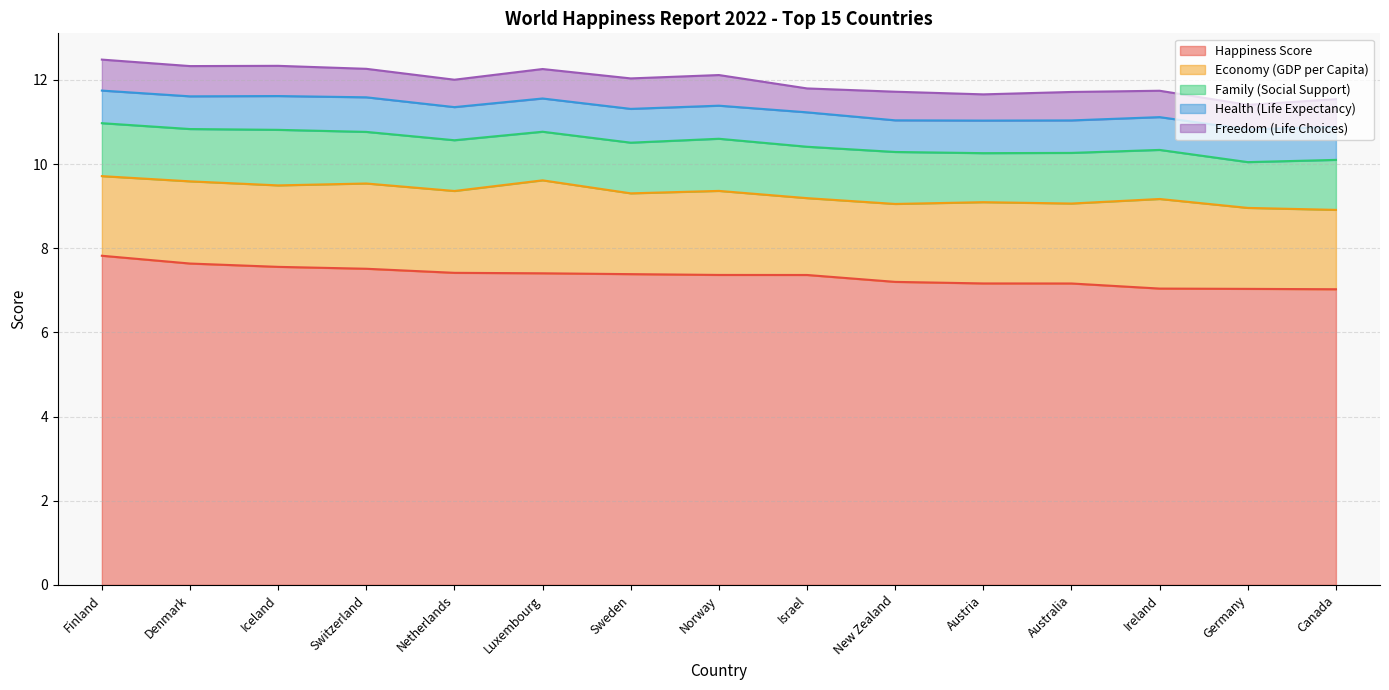

At how many categories does at least one series exceed 7?

15